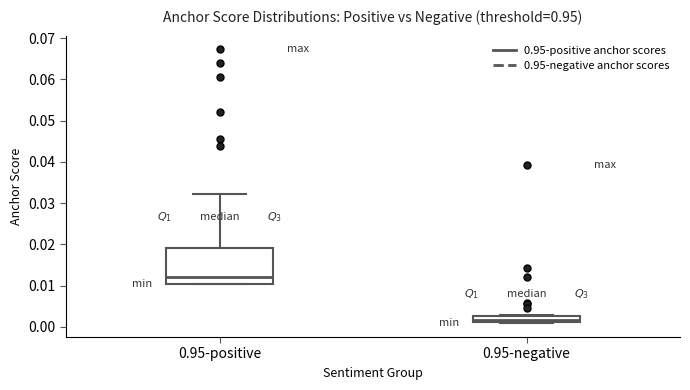

Where does the median line of the box for 0.95-negative sit on the y-axis? The values are not printed on the chart, so give them approximately, as read against the axis.

0.002